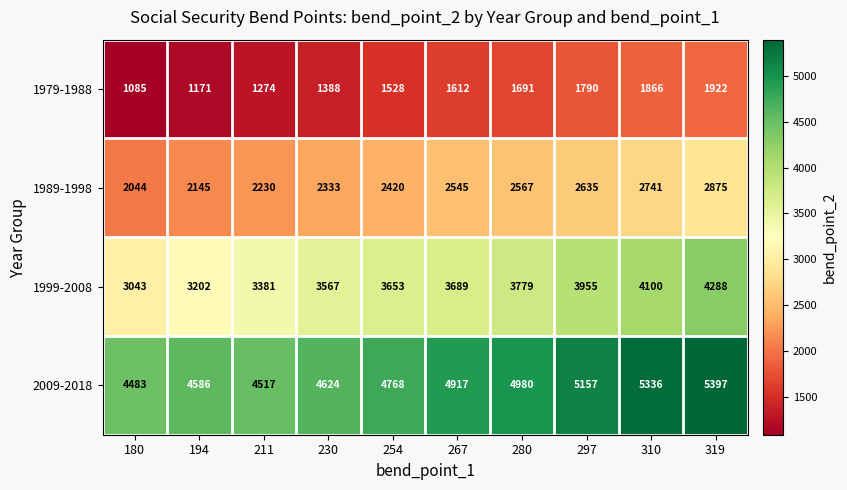

Which series has the largest total across all categories?

2009-2018